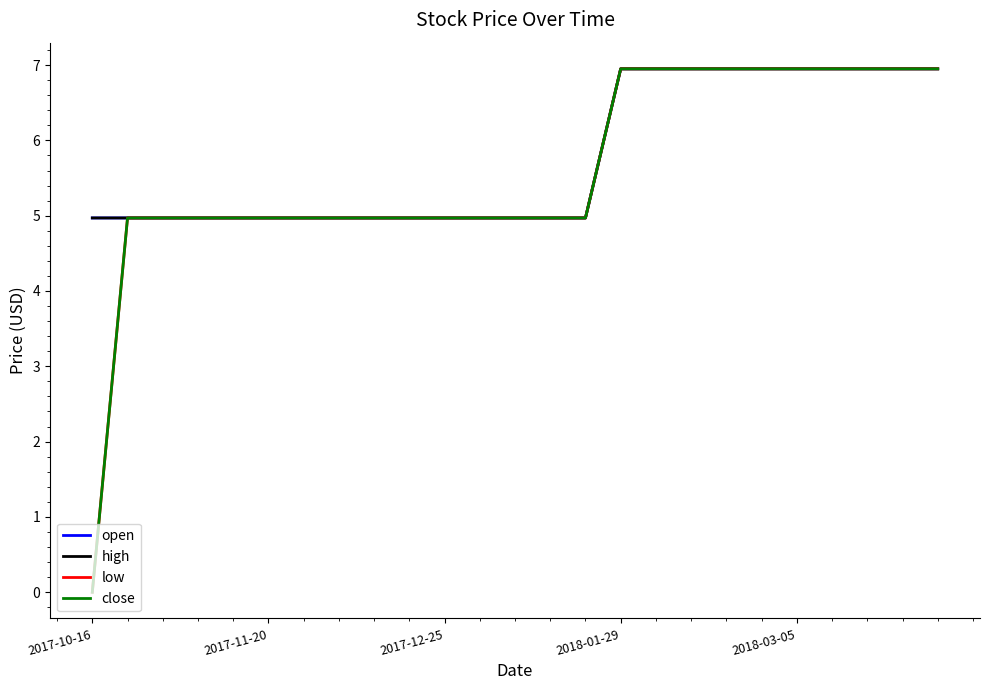

Does the chart display data point markers on the line(s)?

No